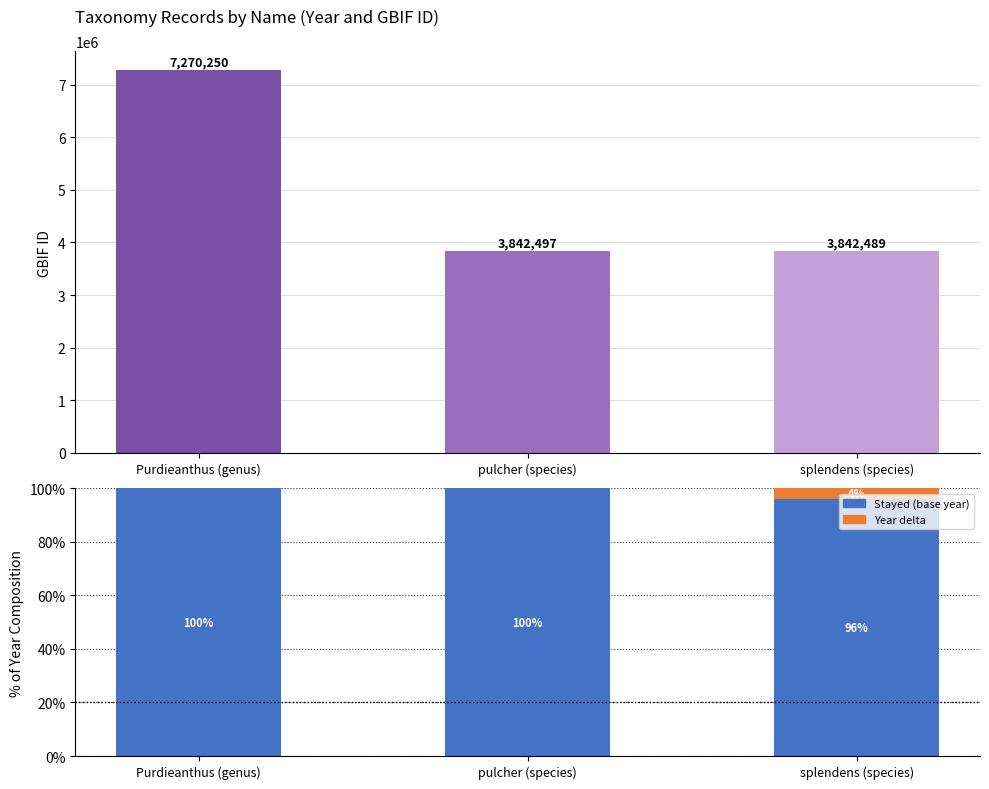

Reading left to right, extract all data points from this chart.

GBIF ID: 7270250.0	3842497.0	3842489.0
Stayed (base year): 100.0	100.0	96.1
Year delta (exited): 0.0	0.0	3.9